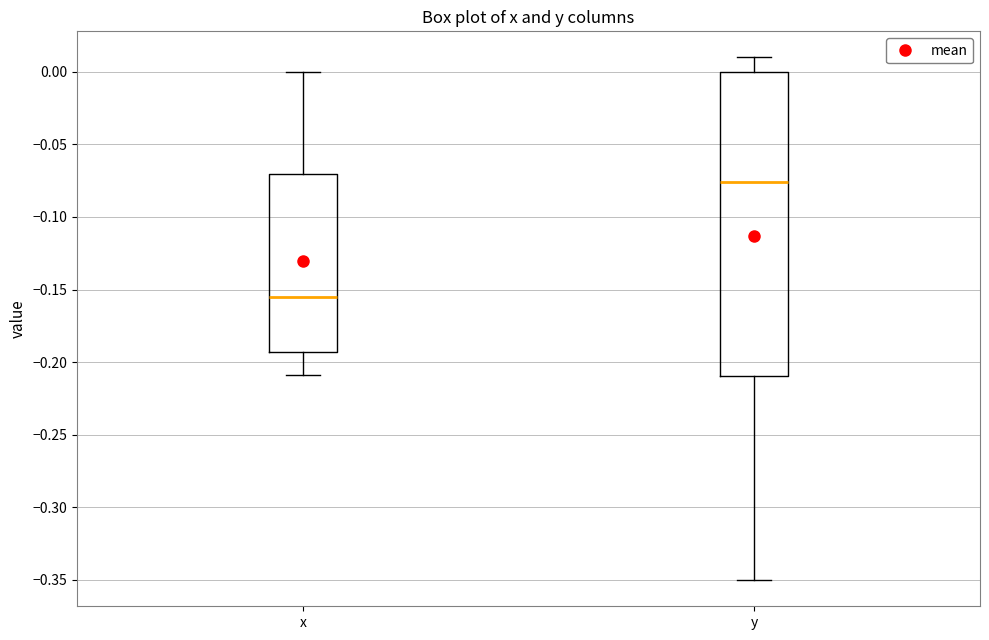

Comparing the boxes themselves (not the whiskers), which one is the tallest?

y